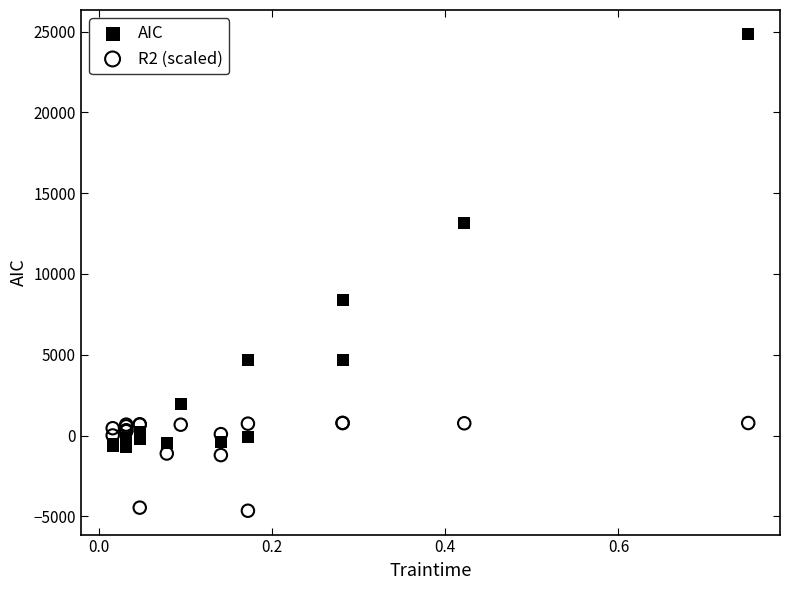

Which series has the largest Y range (max minus min)?

AIC